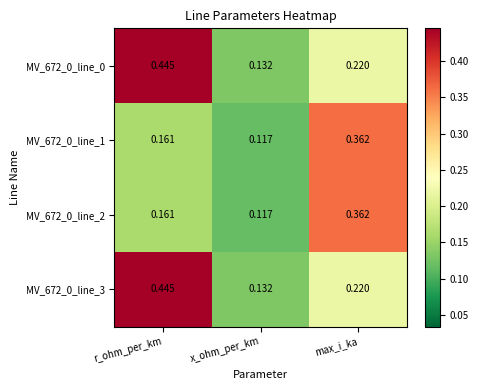

Which category has the lowest value in the MV_672_0_line_0 series?

x_ohm_per_km